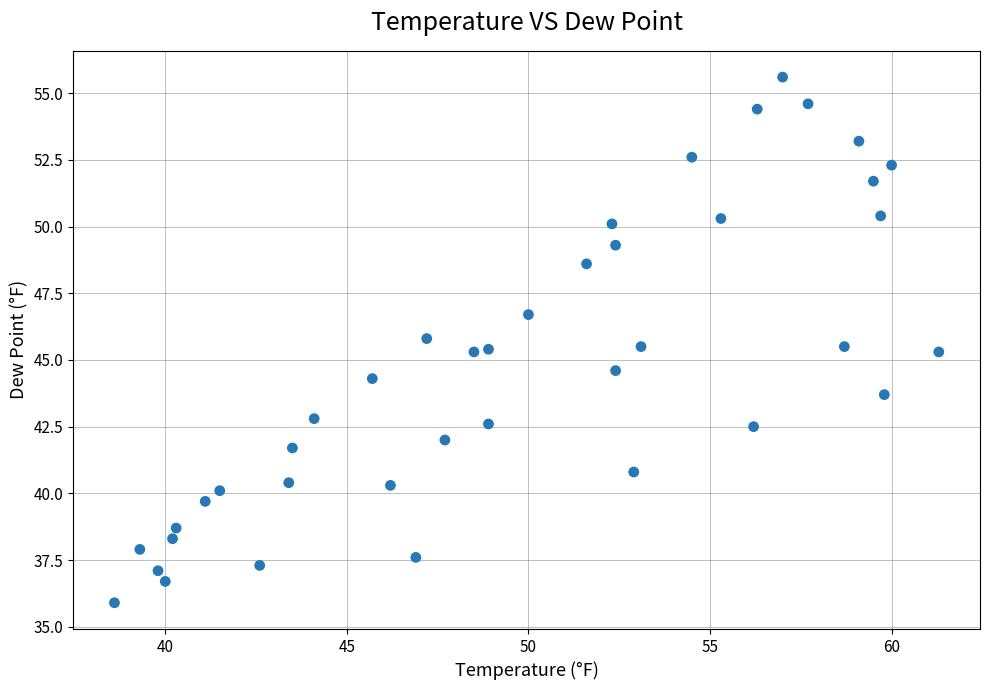

What is the range of X values (max minus min)?

22.7